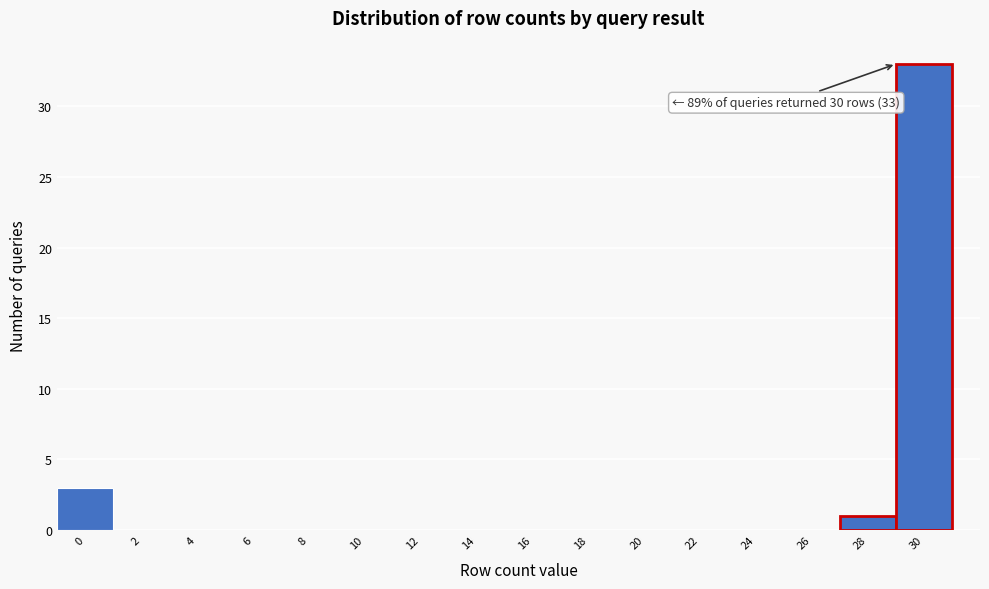

Reading right to left, what are all the values shown in this chart?

30=33	28=1	26=0	24=0	22=0	20=0	18=0	16=0	14=0	12=0	10=0	8=0	6=0	4=0	2=0	0=3